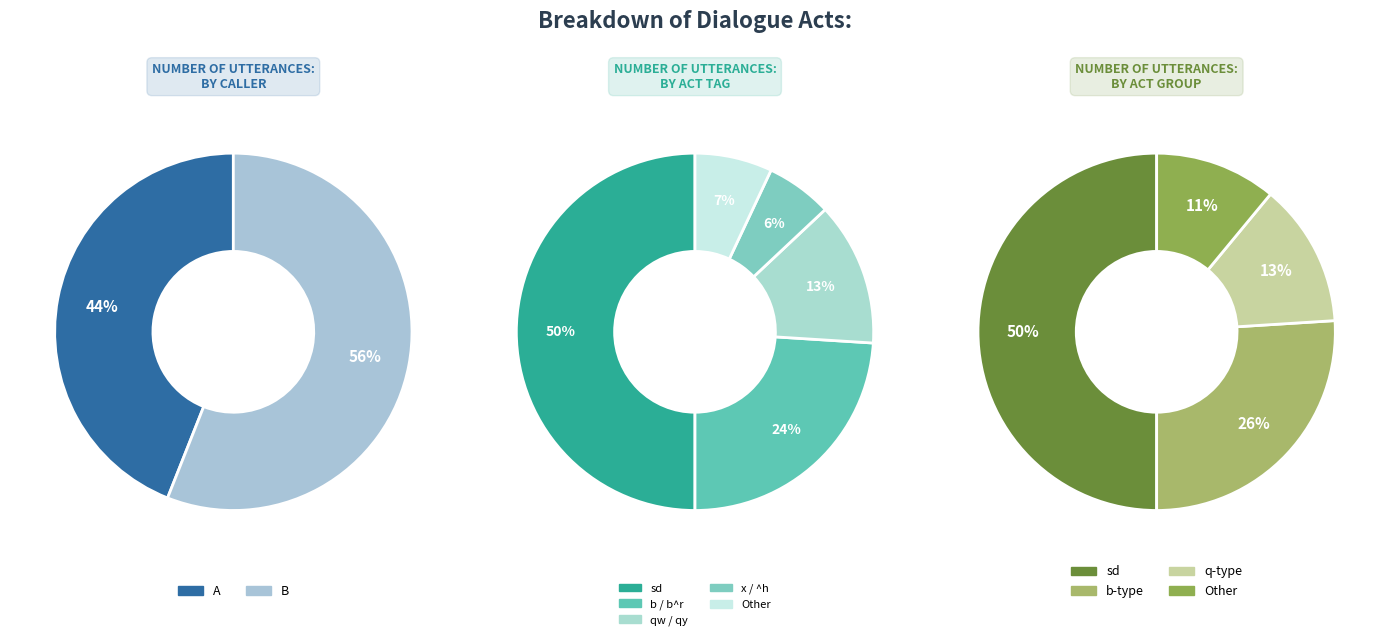

To the nearest percent, what percentage of the pie is B?

56%